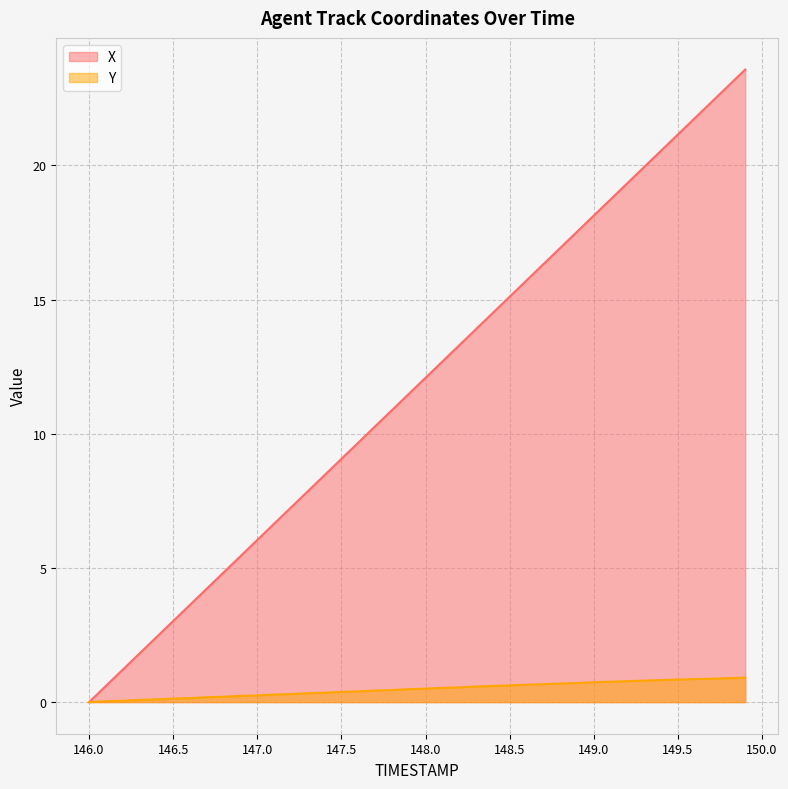

What is the label of the 39th point from the right?

146.1